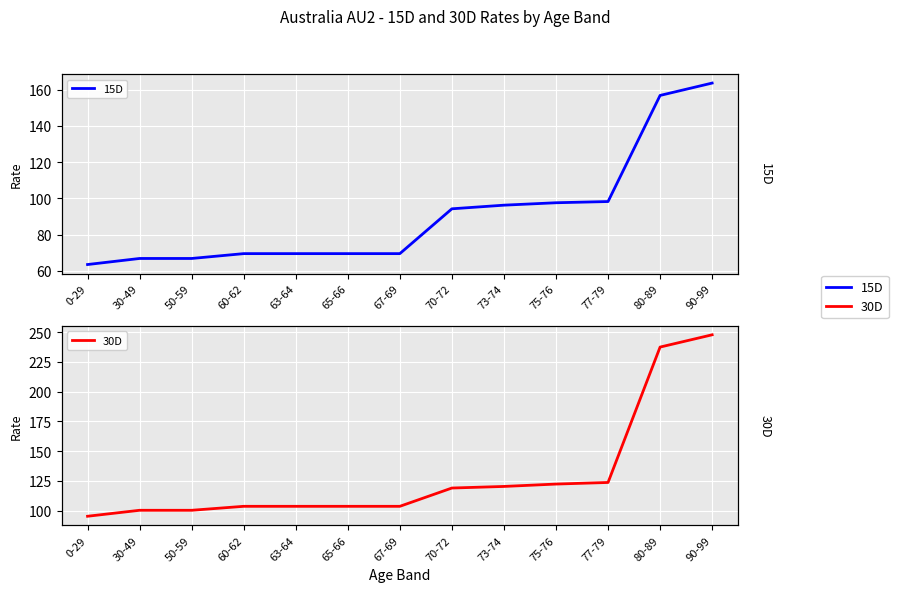

How many data points does each series have?

13